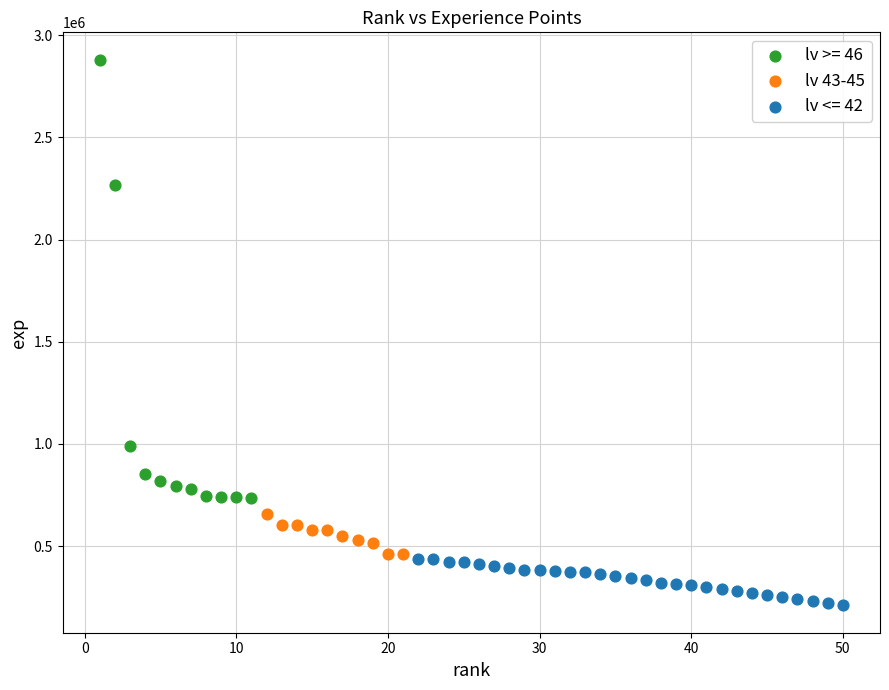

Which series has the largest Y range (max minus min)?

lv >= 46